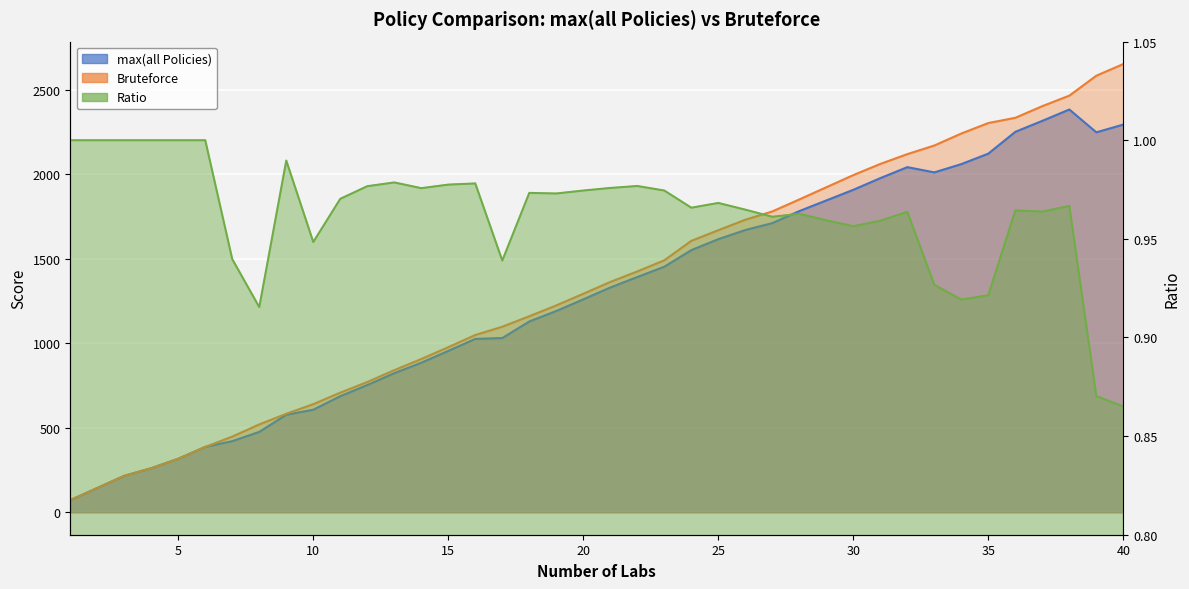

Reading left to right, what are all the values shown in this chart?

max(all Policies): 72.0	144.0	216.0	261.0	317.0	387.0	421.0	476.0	577.0	607.0	687.0	753.0	823.0	885.0	955.0	1026.0	1031.0	1129.0	1191.0	1260.0	1330.0	1392.0	1453.0	1551.0	1616.0	1670.0	1711.0	1782.0	1845.0	1908.0	1977.0	2042.0	2011.0	2060.0	2122.0	2251.0	2316.0	2383.0	2248.0	2294.0
Bruteforce: 72.0	144.0	216.0	261.0	317.0	387.0	448.0	520.0	583.0	640.0	708.0	771.0	841.0	907.0	977.0	1049.0	1098.0	1160.0	1224.0	1293.0	1363.0	1425.0	1491.0	1606.0	1669.0	1731.0	1780.0	1851.0	1923.0	1995.0	2061.0	2119.0	2170.0	2241.0	2303.0	2334.0	2403.0	2465.0	2583.0	2652.0
Ratio: 1.0	1.0	1.0	1.0	1.0	1.0	0.9	0.9	1.0	0.9	1.0	1.0	1.0	1.0	1.0	1.0	0.9	1.0	1.0	1.0	1.0	1.0	1.0	1.0	1.0	1.0	1.0	1.0	1.0	1.0	1.0	1.0	0.9	0.9	0.9	1.0	1.0	1.0	0.9	0.9